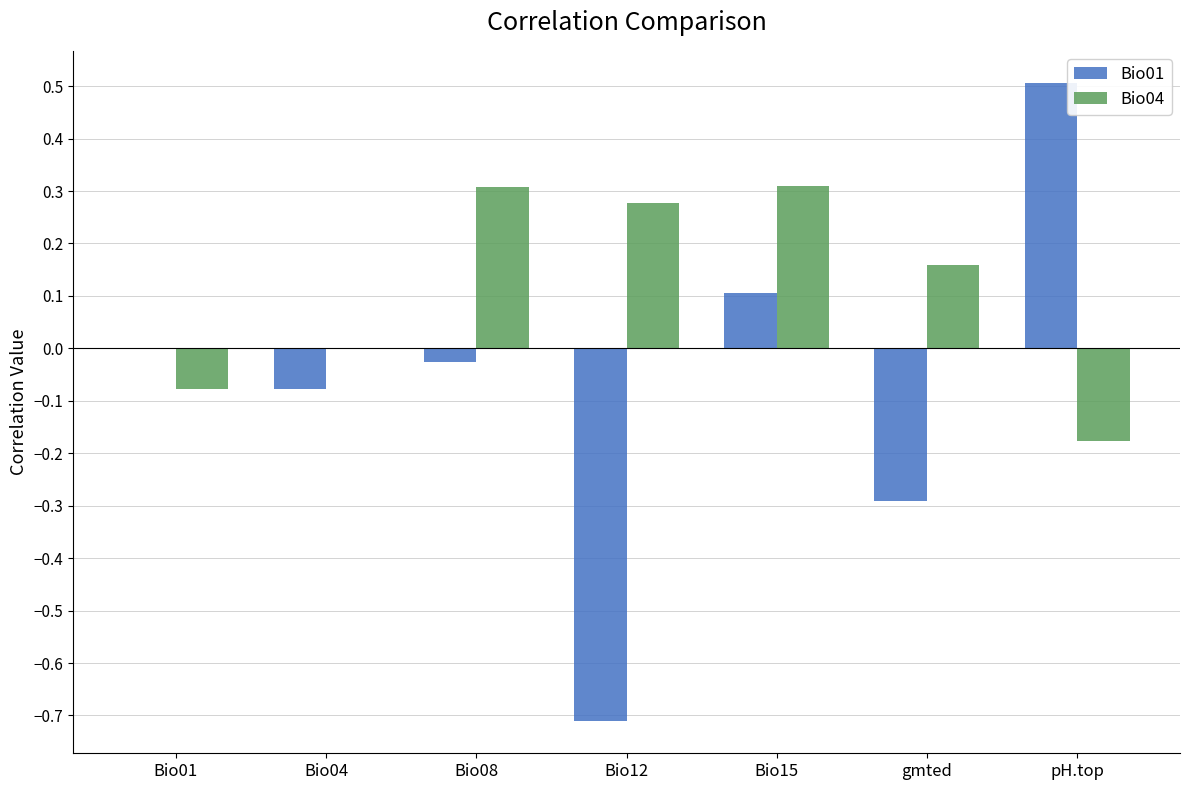

The Bio04 series shows 0.4 at Bio12. True or false?

False